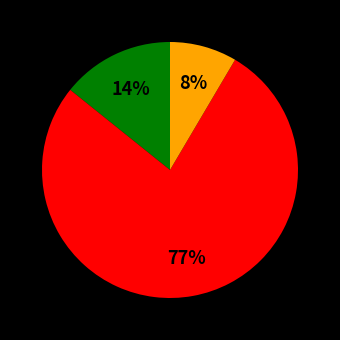

How many slices are in this pie chart?

3